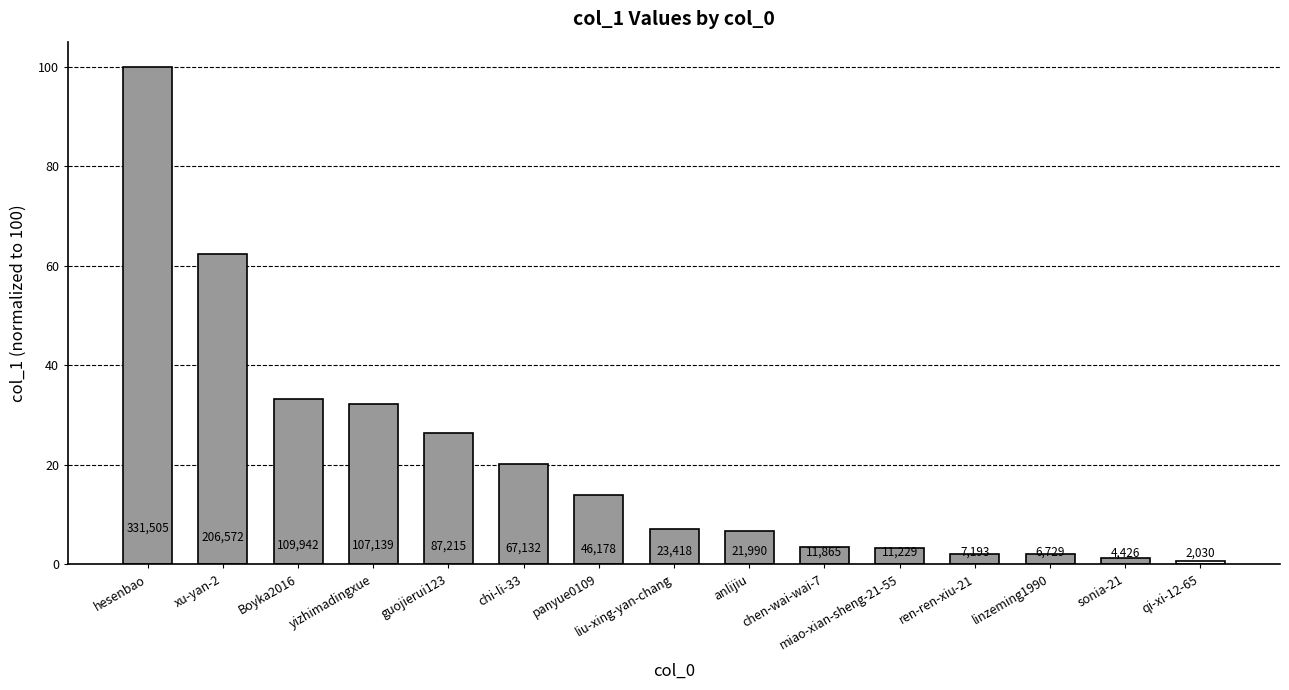

What is the change in value from Boyka2016 to panyue0109?

-19.2